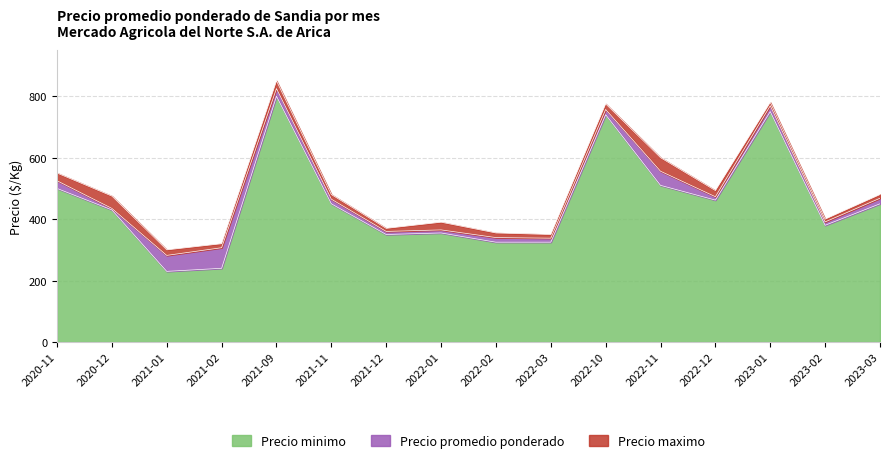

Does the chart have visible grid lines?

Yes